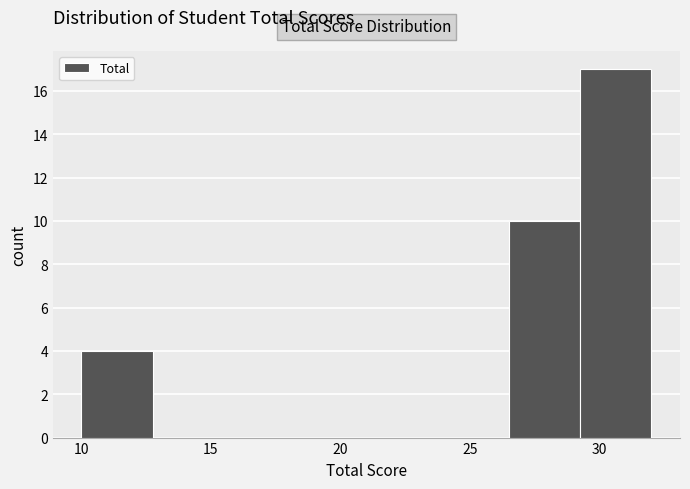

Reading left to right, transcribe this chart: for each bar, give the range it covers on the x-axis and its height. Neither the bar edges nor the heights are printed on the chart, so give them approximately, as read against the axes.

10.00 to 12.75: 4
12.75 to 15.50: 0
15.50 to 18.25: 0
18.25 to 21.00: 0
21.00 to 23.75: 0
23.75 to 26.50: 0
26.50 to 29.25: 10
29.25 to 32.00: 17